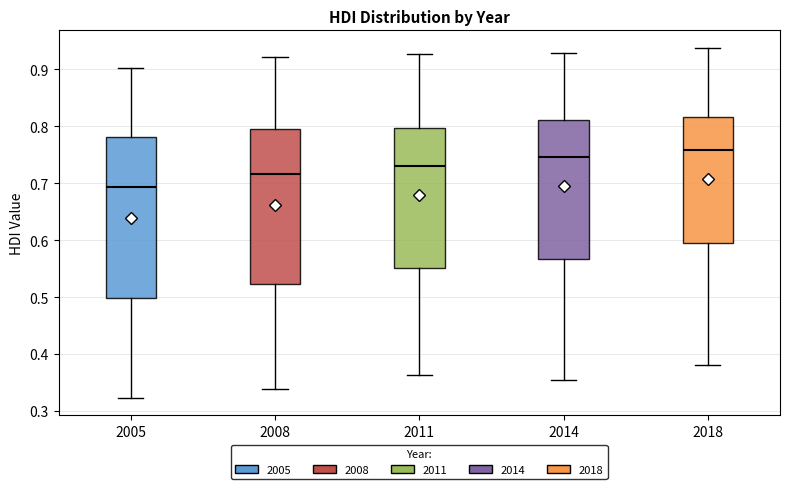

Where does the median line of the box at x = 2005 sit on the y-axis? The values are not printed on the chart, so give them approximately, as read against the axis.

0.69